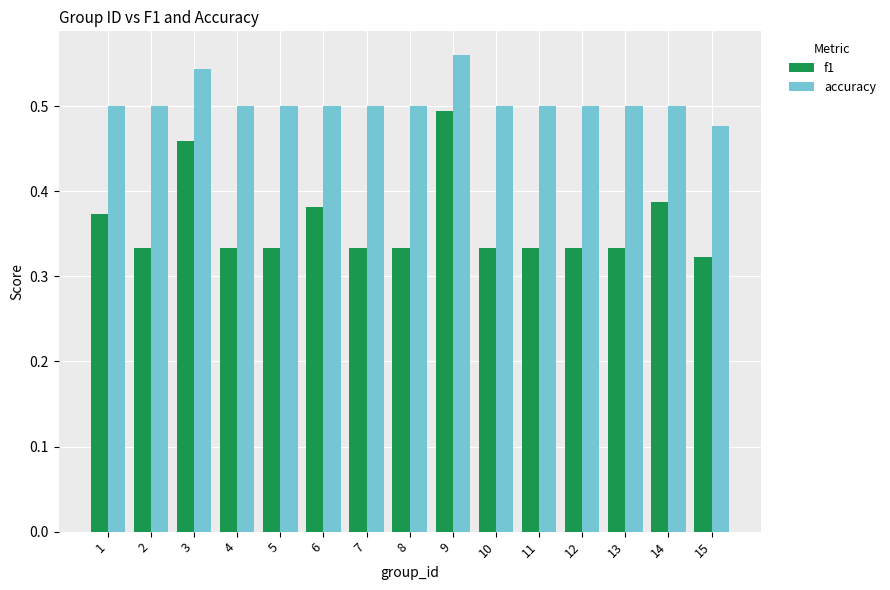

At how many categories does at least one series exceed 0?

15